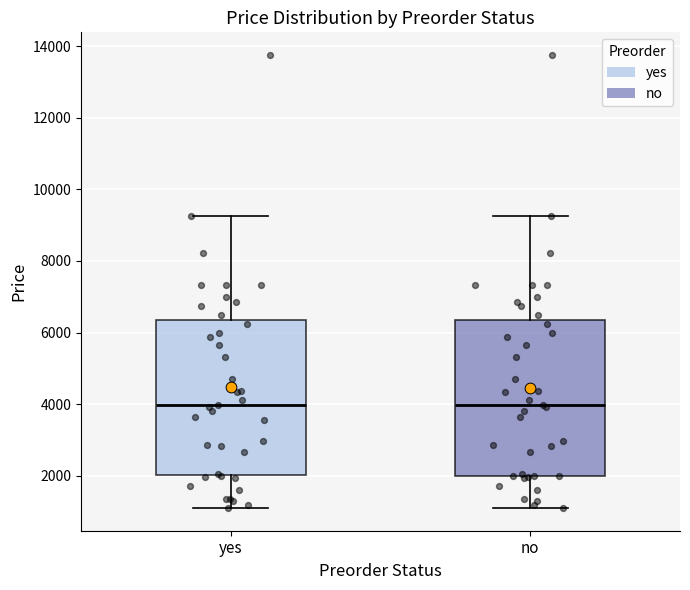

Where is the lower edge of the box for no on the y-axis? The values are not printed on the chart, so give them approximately, as read against the axis.

2000